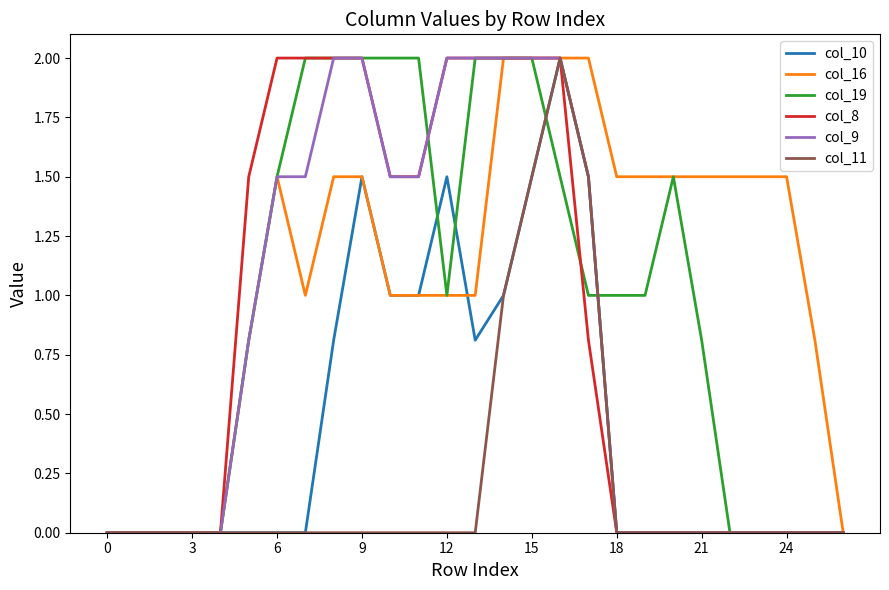

How many distinct data groups are displayed?

6